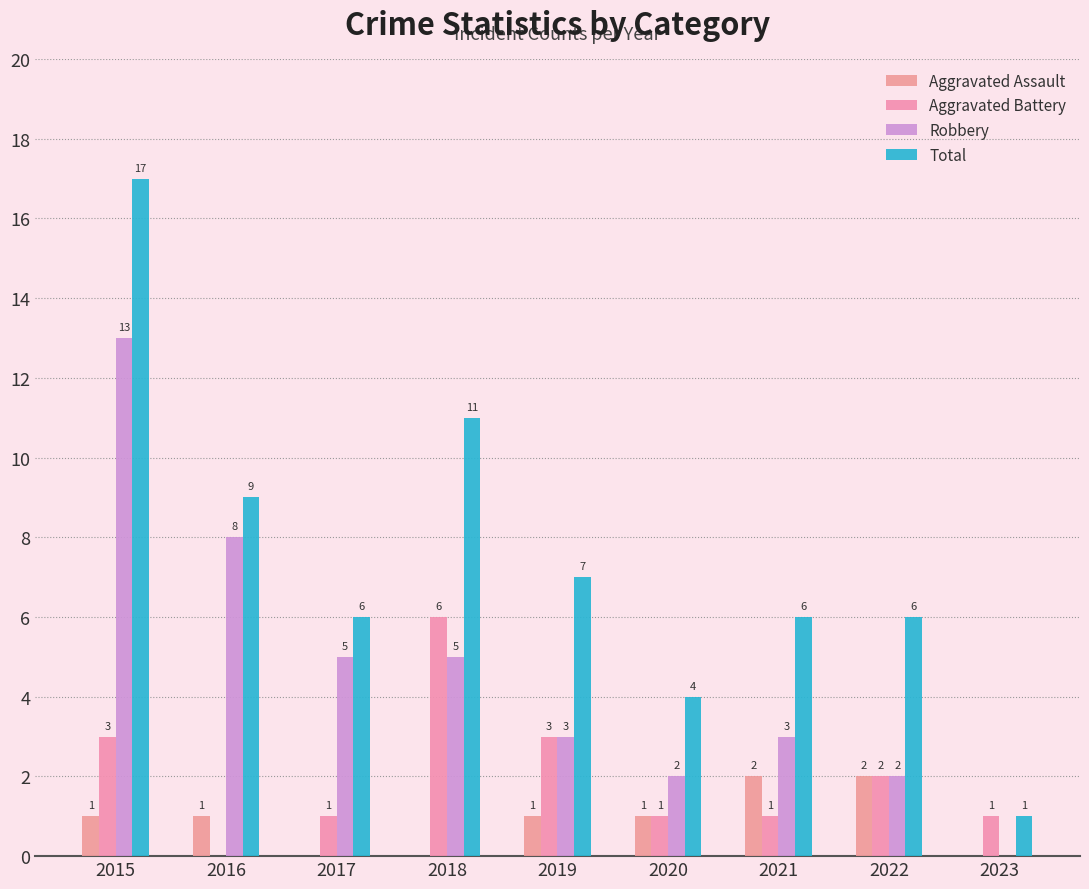

How many distinct data groups are displayed?

4